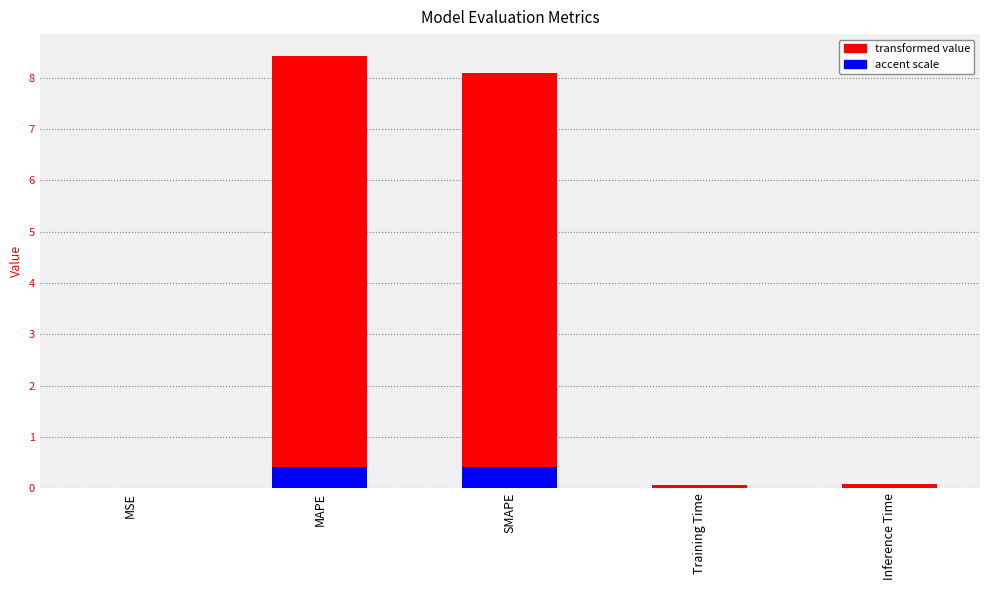

What is the sum of all accent values?

0.8